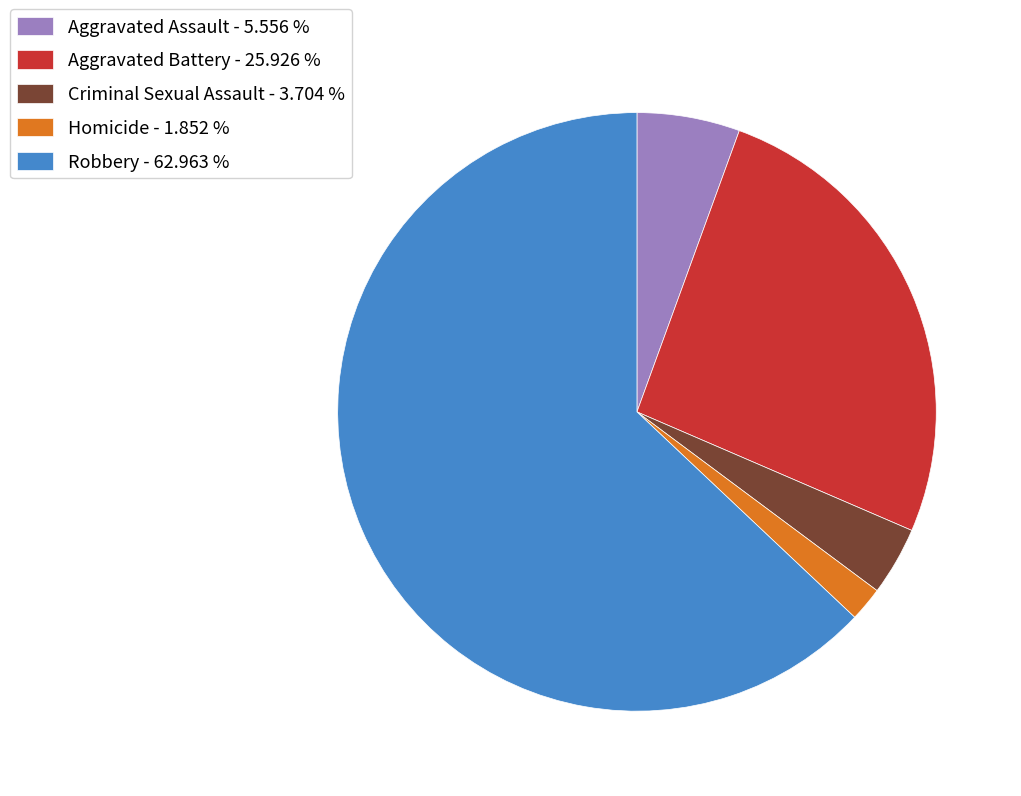

Is it true that Robbery is 69% of the pie?

False